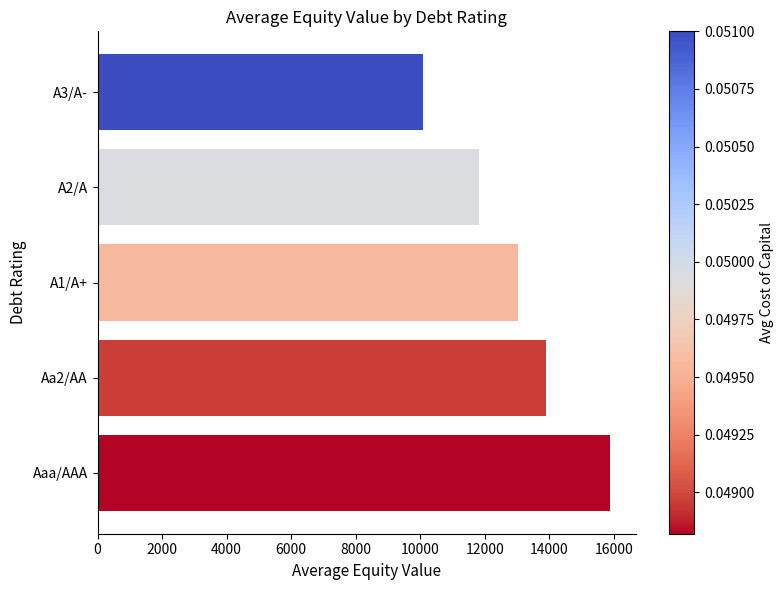

Count the number of data series in this chart.

1